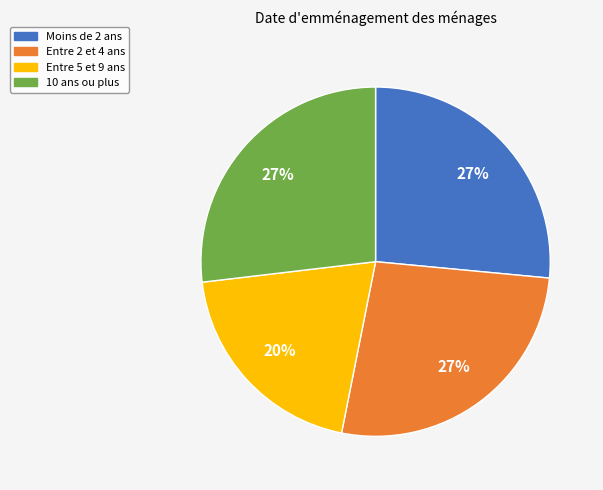

To the nearest percent, what is the difference between the largest and smallest slice percentages?

7%